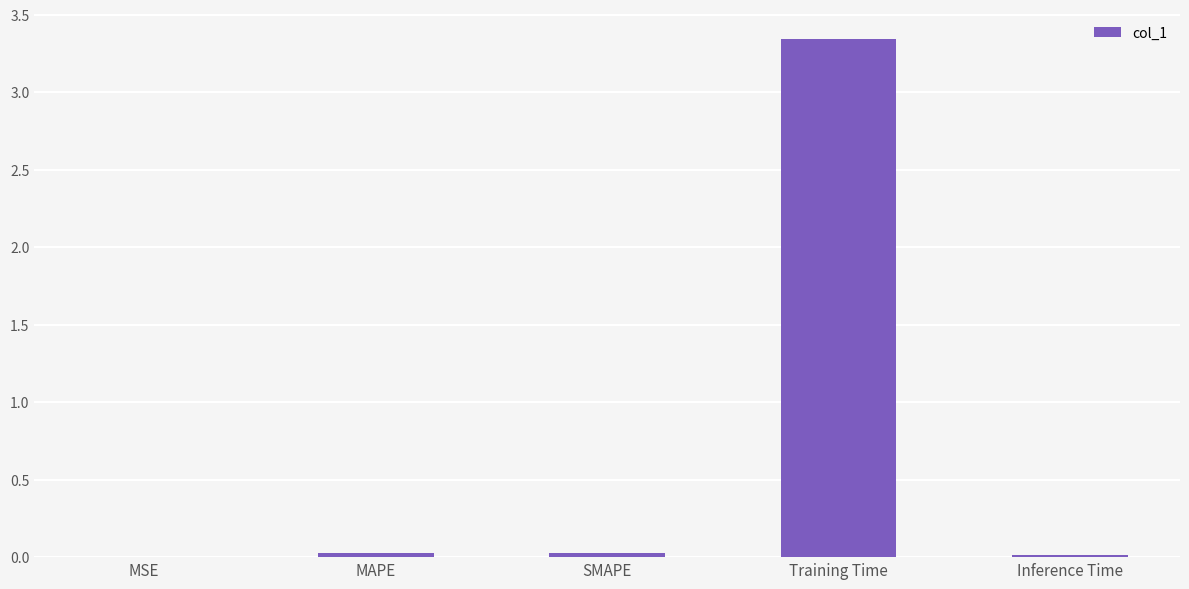

The value at MSE is 0.0. True or false?

True